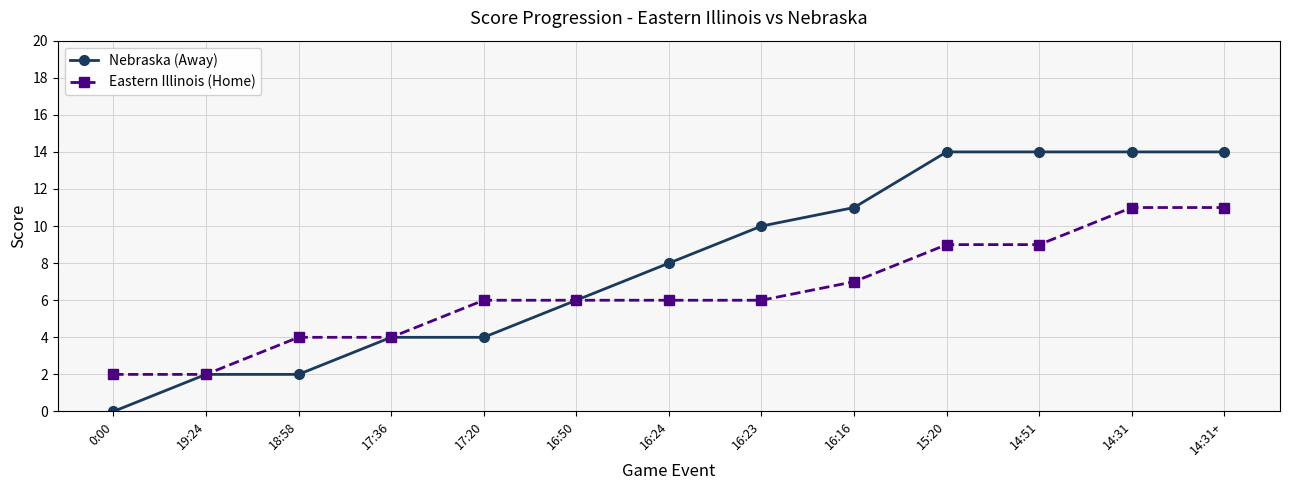

Is it true that Nebraska (Away) equals 22 at 14:31?

False